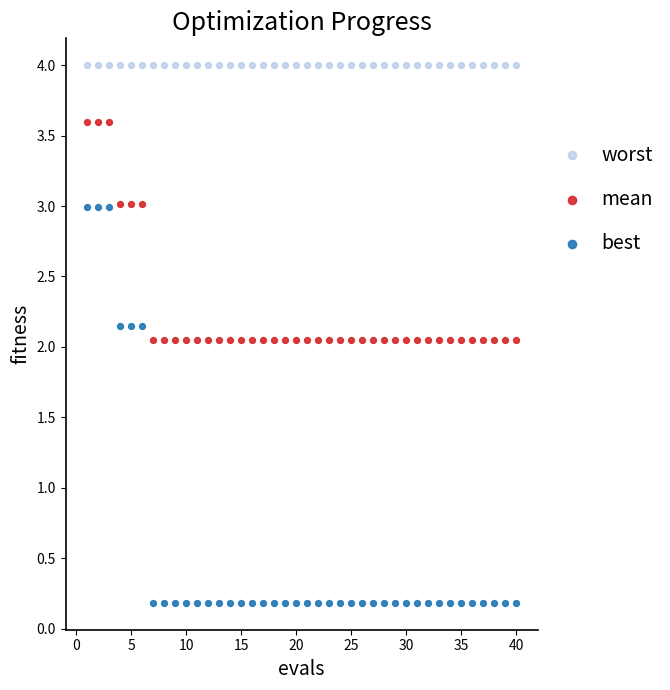

What are all the series names shown in the legend?

worst, mean, best